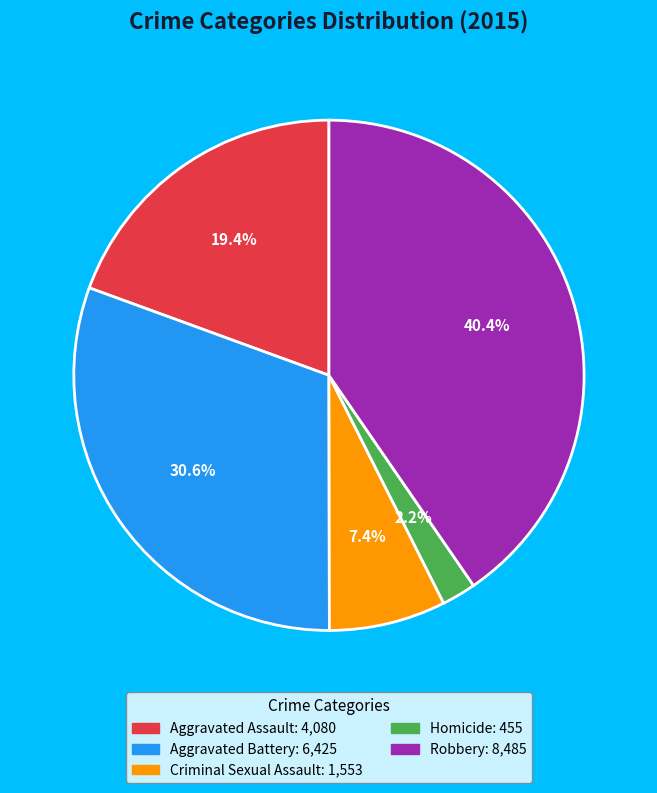

Which category has the biggest portion of the pie?

Robbery